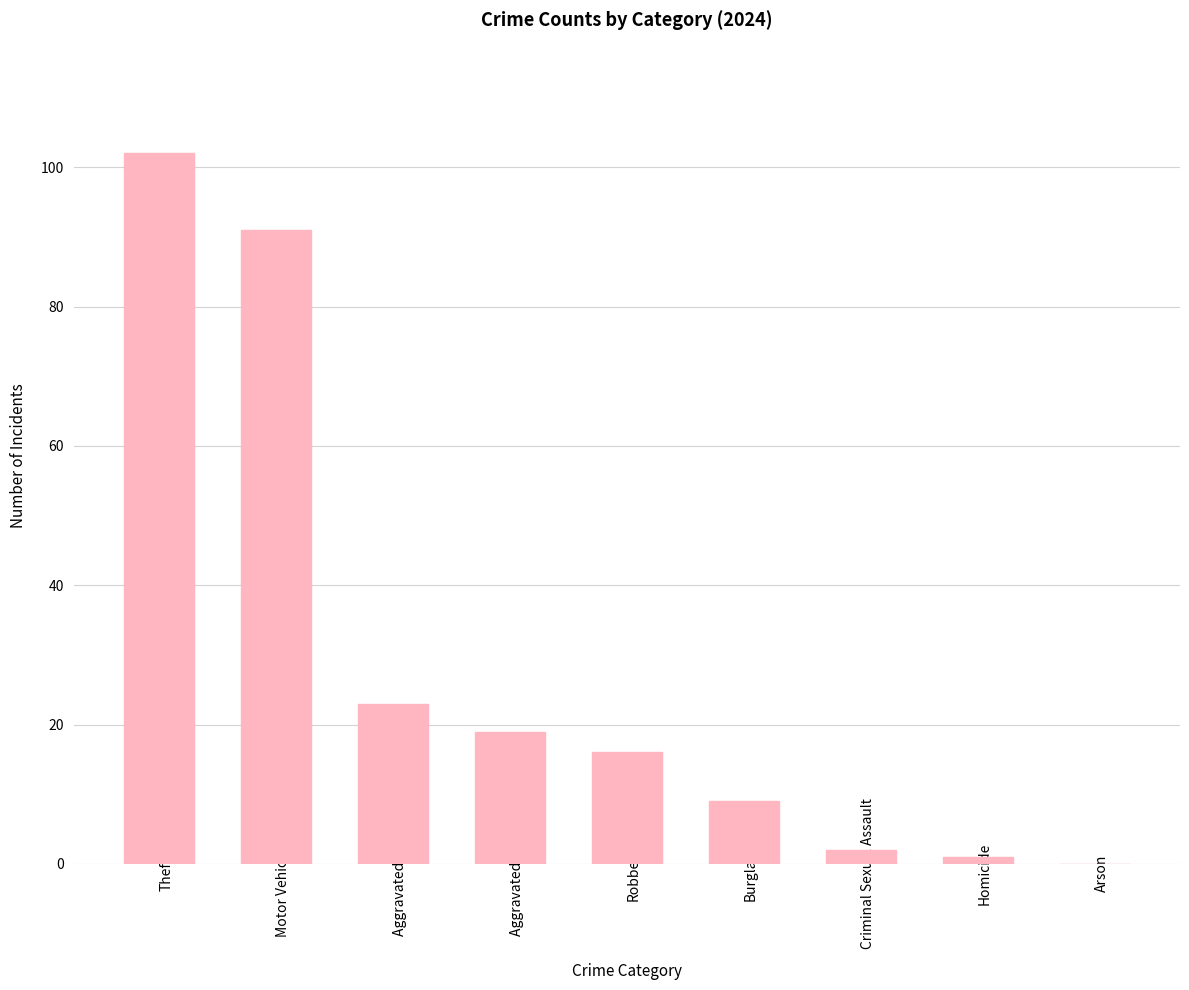

At which category does the chart reach its peak across all series?

Theft